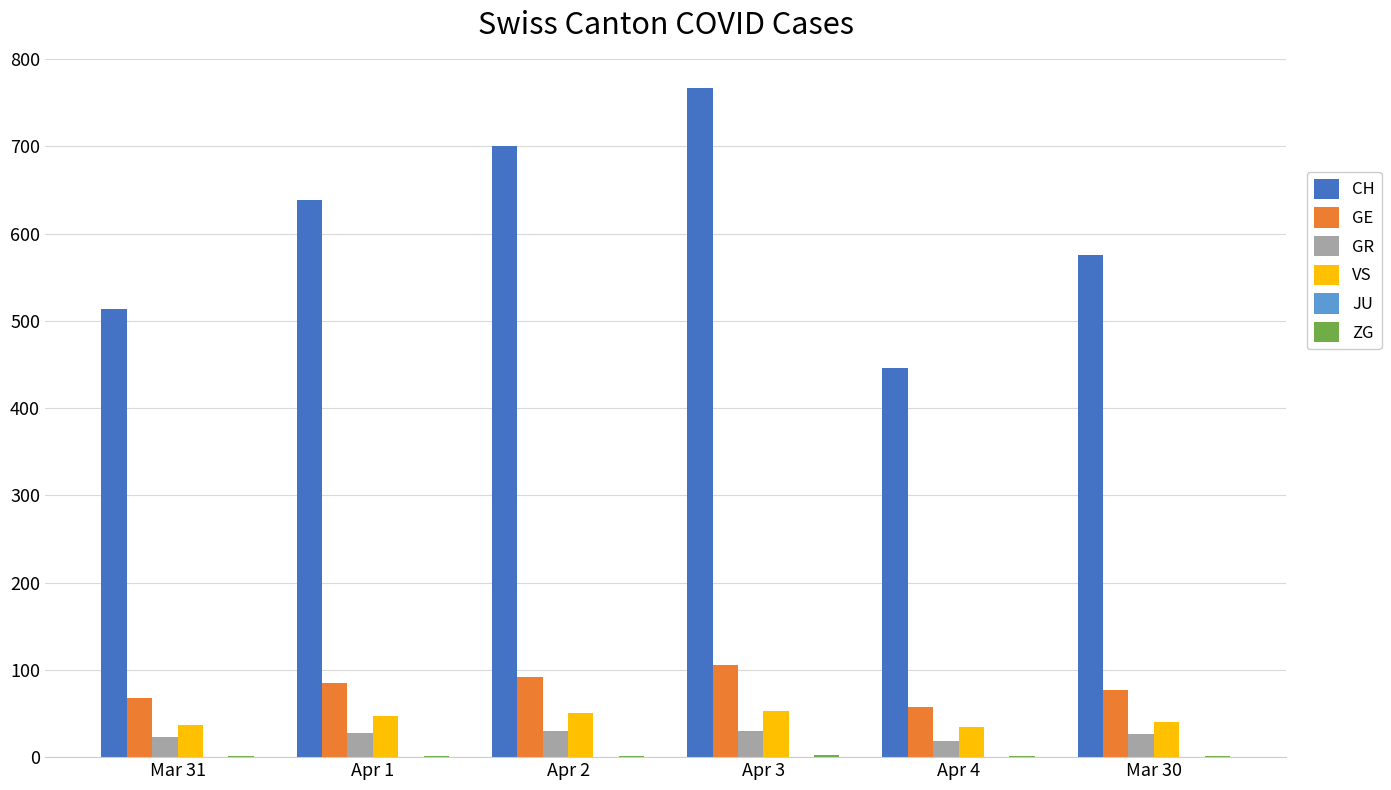

Between Mar 31 and Apr 2, which series saw the biggest shift?

CH